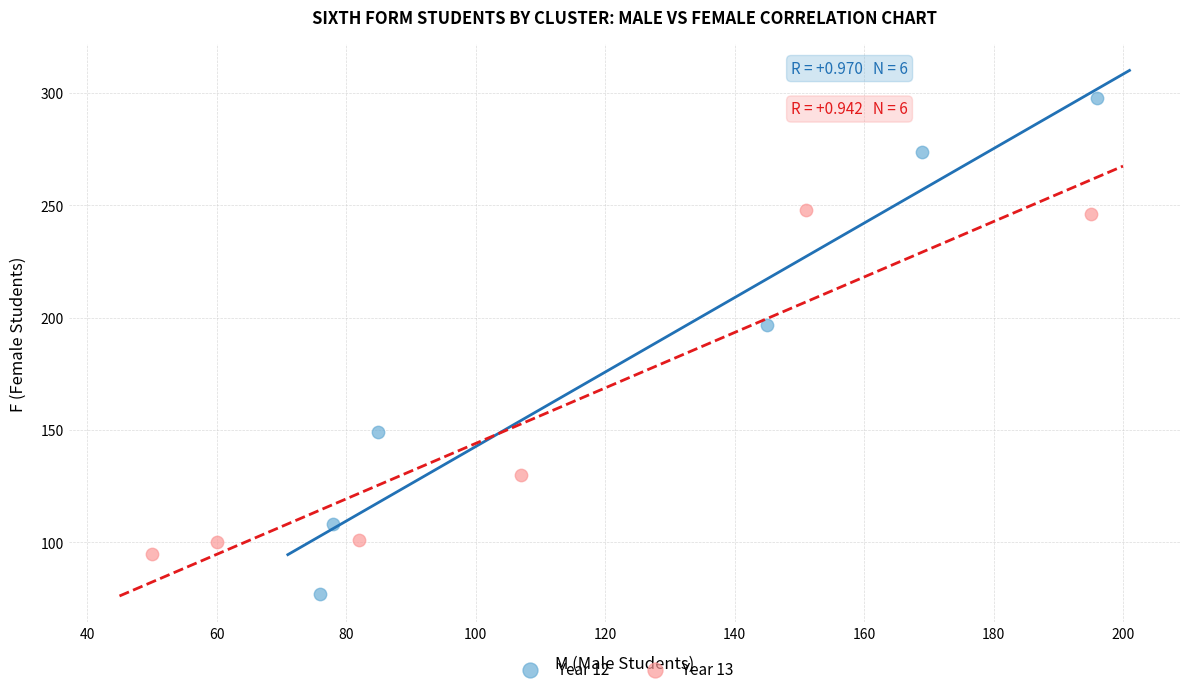

Which series reaches the maximum Y coordinate?

Year 12